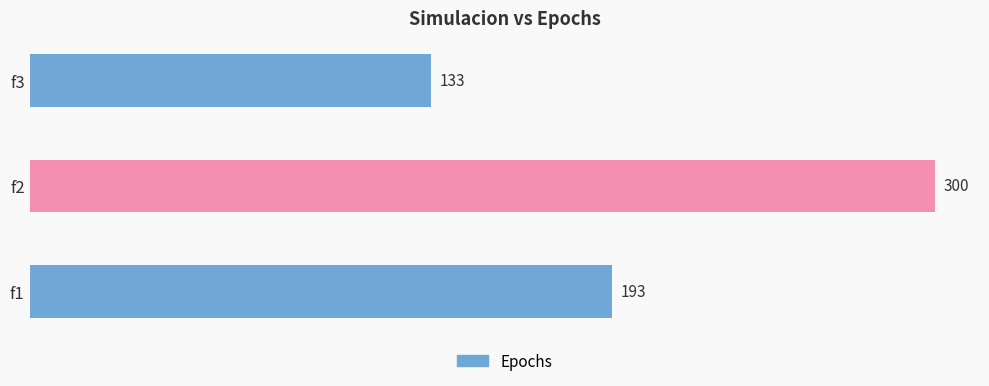

How many series are shown in this chart?

1